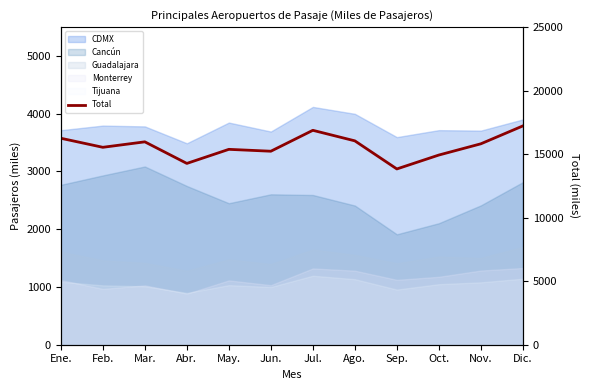

List the labels in order of value, smallest first.

Sep., Abr., Oct., Jun., May., Feb., Nov., Mar., Ago., Ene., Jul., Dic.